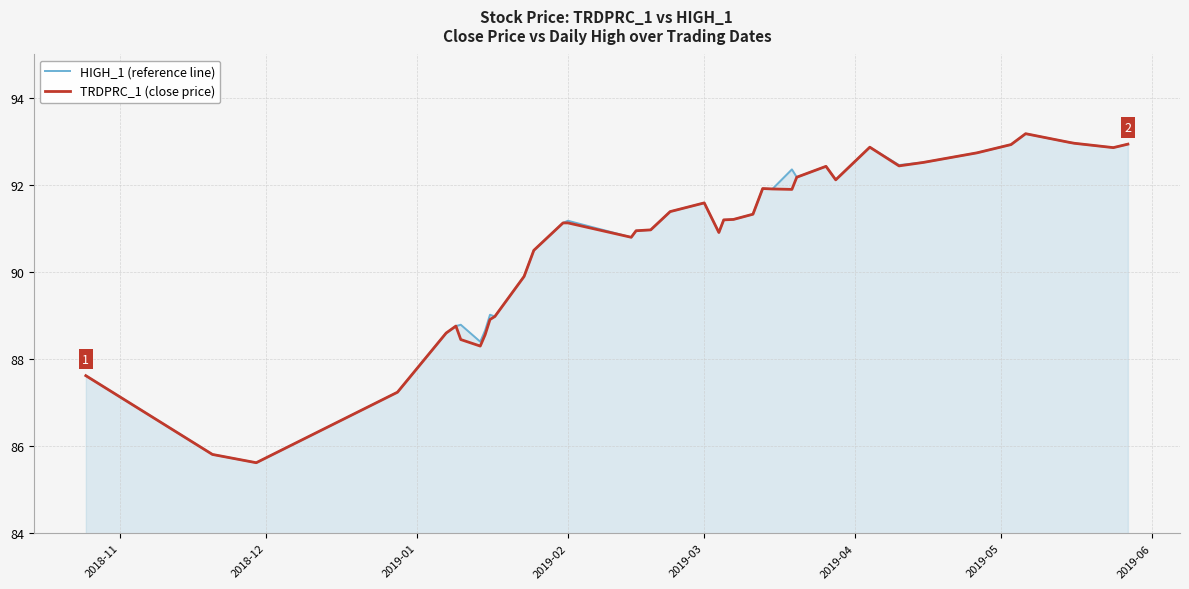

What is the minimum value shown in the chart?

85.6